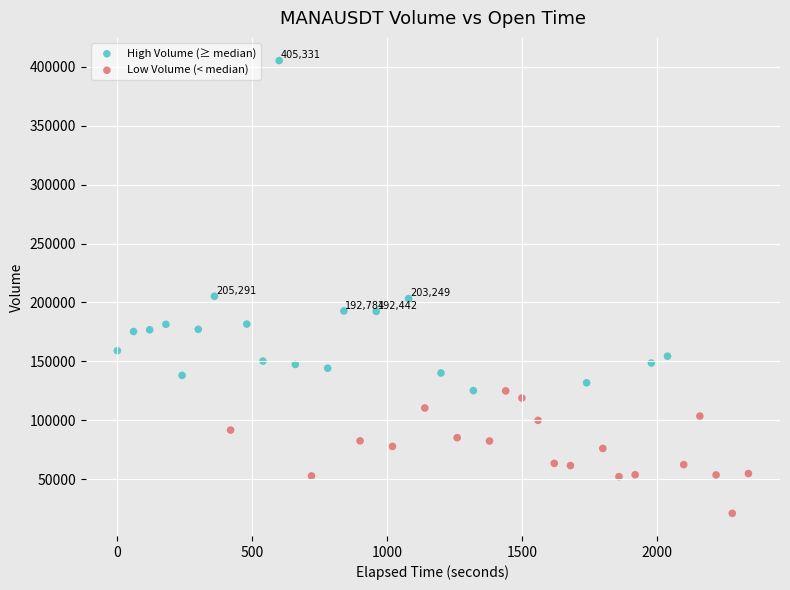

Which series has the widest spread of Y values?

High Volume (≥ median)